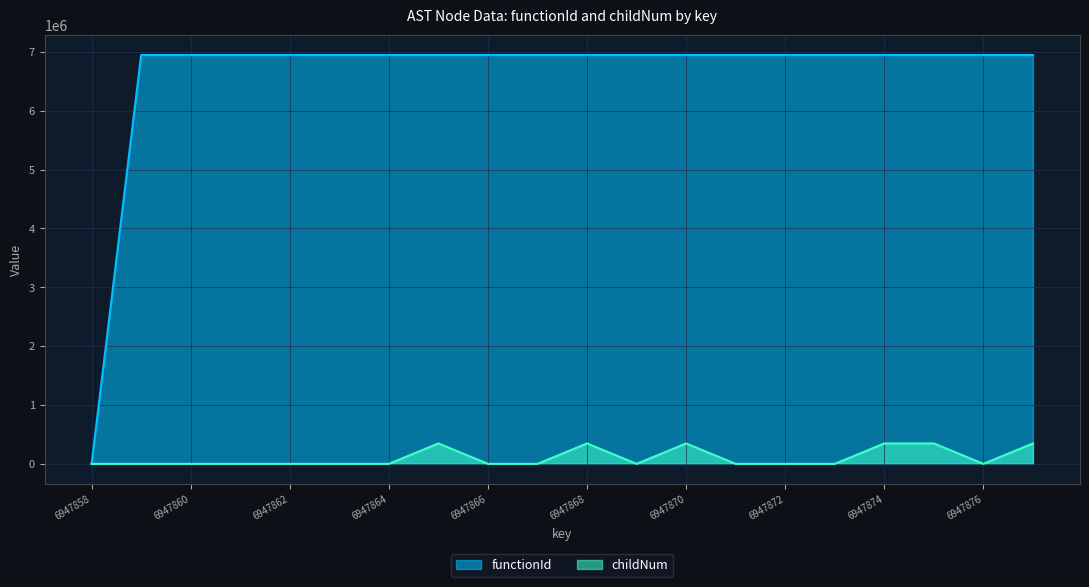

What is the difference between the childNum values at 6947867 and 6947870?

347393.0